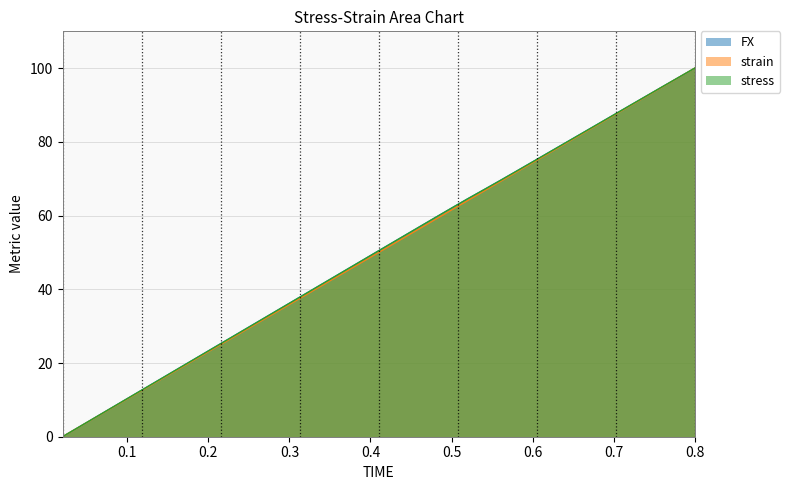

How many data points in strain are above 51?

20